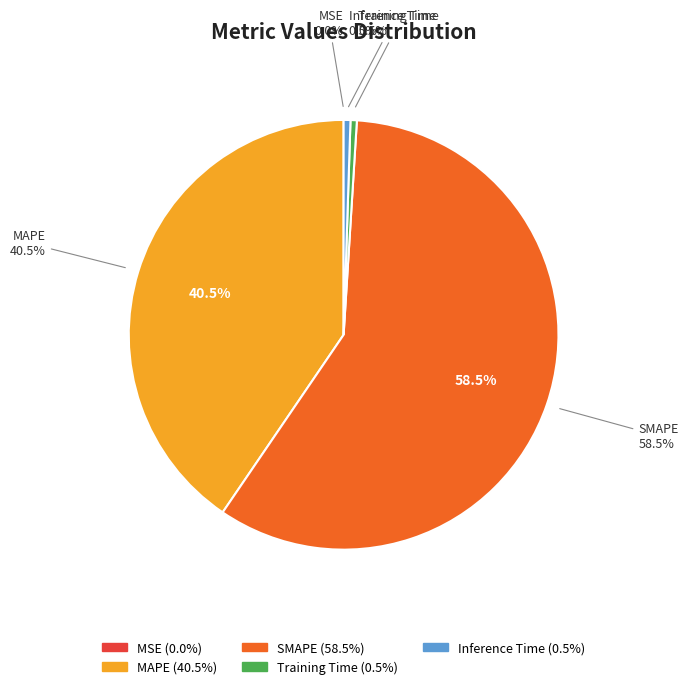

How many segments does this pie chart have?

5